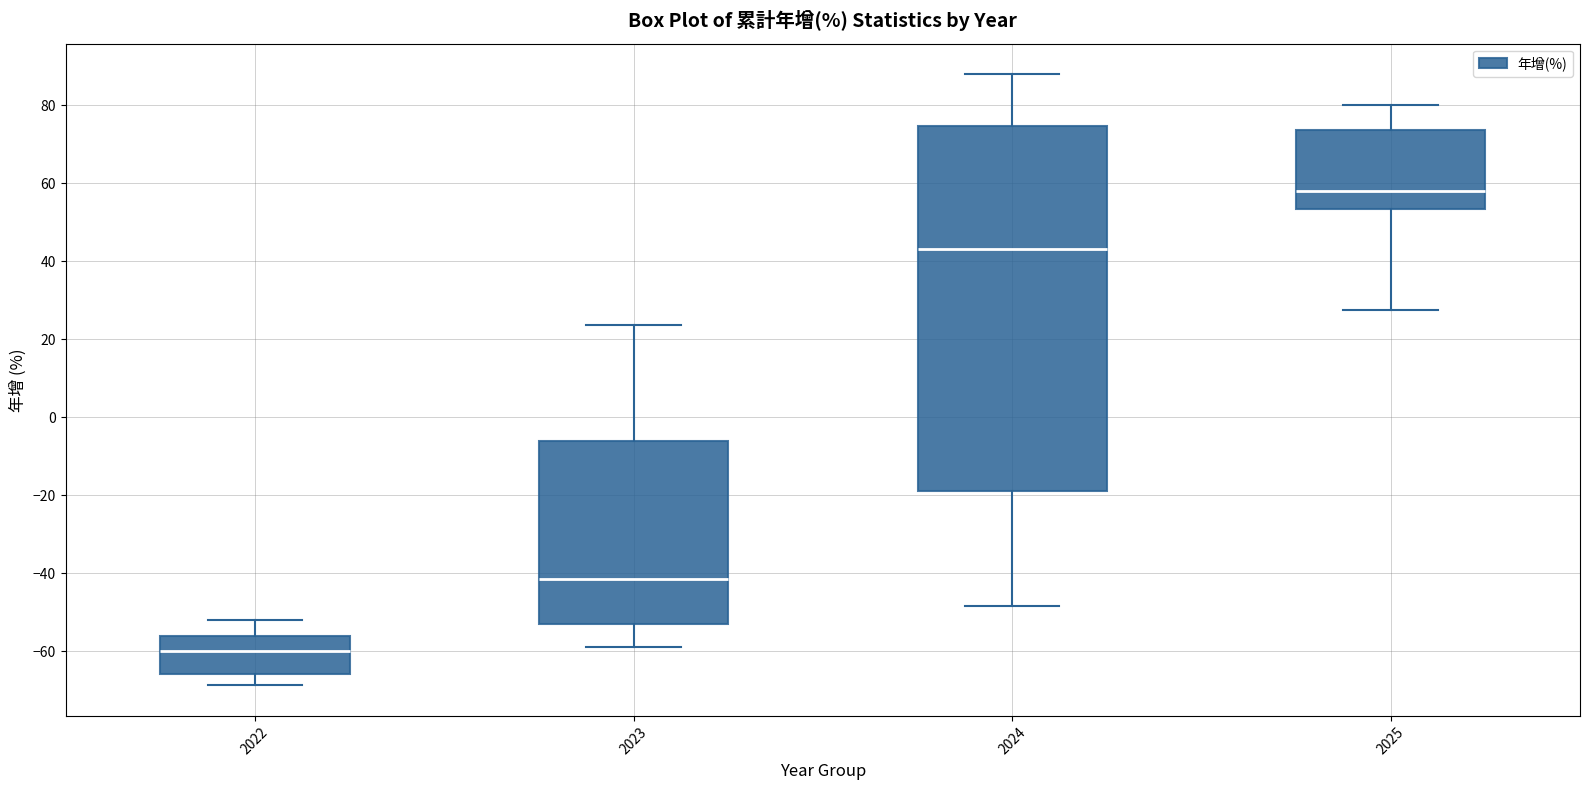

Where does the lower whisker of the box at x = 2023 end on the y-axis? The values are not printed on the chart, so give them approximately, as read against the axis.

-58